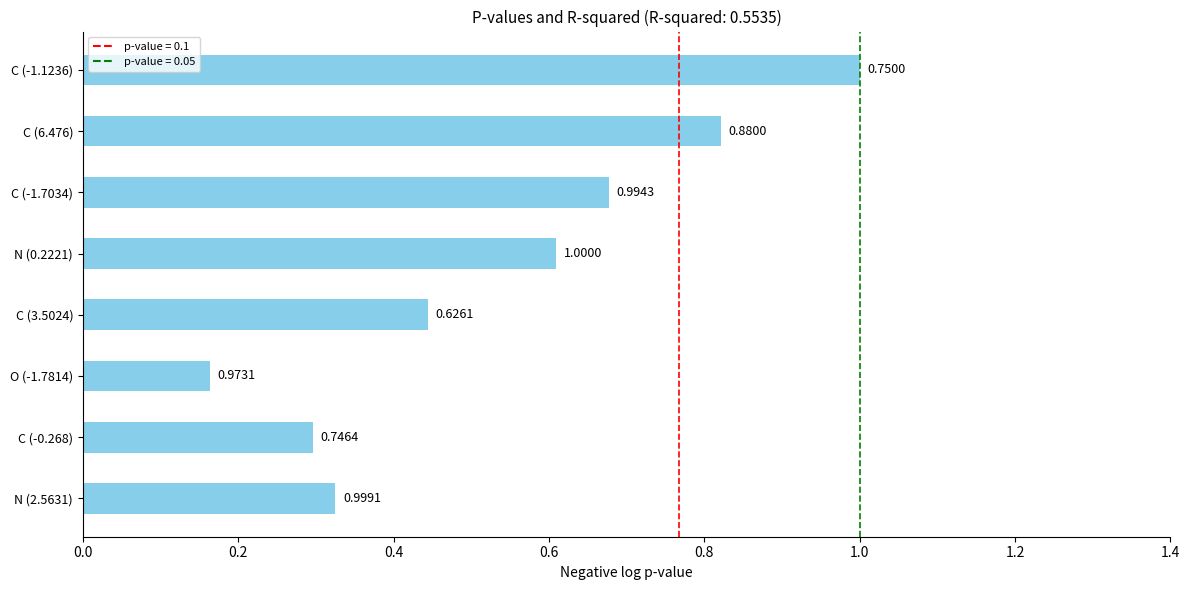

What is the average value?

0.5